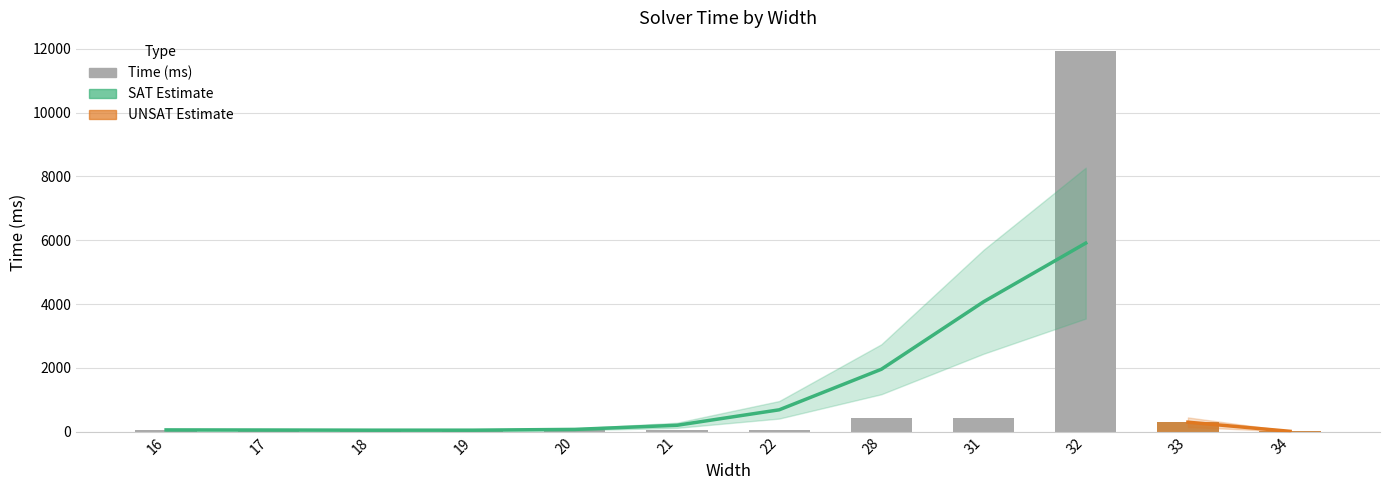

What is the value of the 5th bar from the left?

39